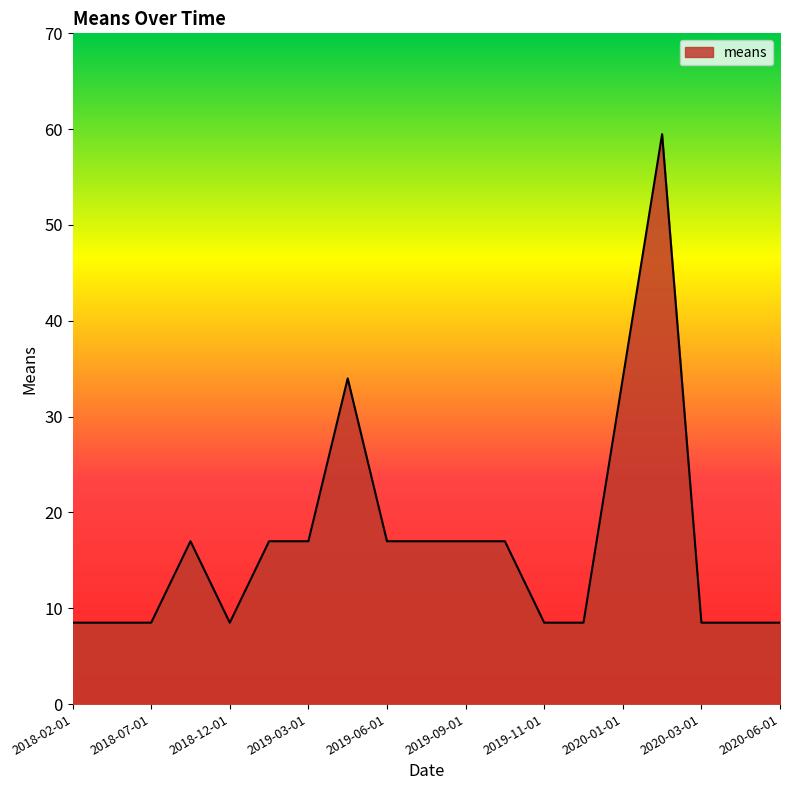

What is the maximum value shown in the chart?

59.5